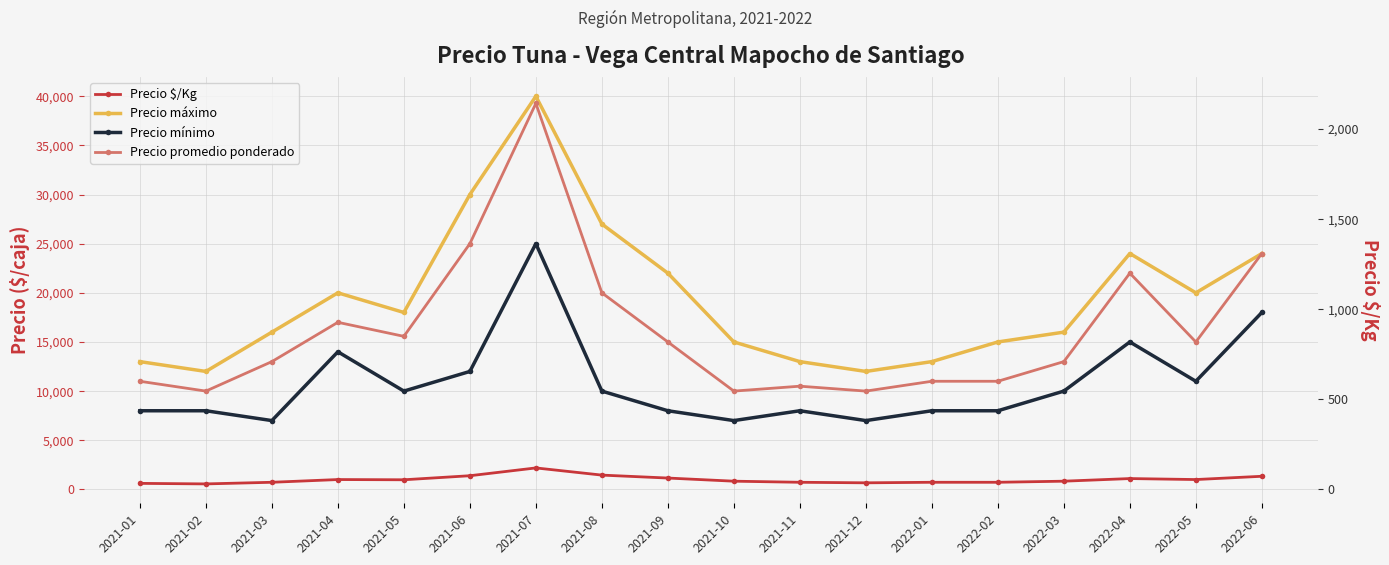

What is the value of the Precio promedio ponderado point at the 17th from the left?

15000